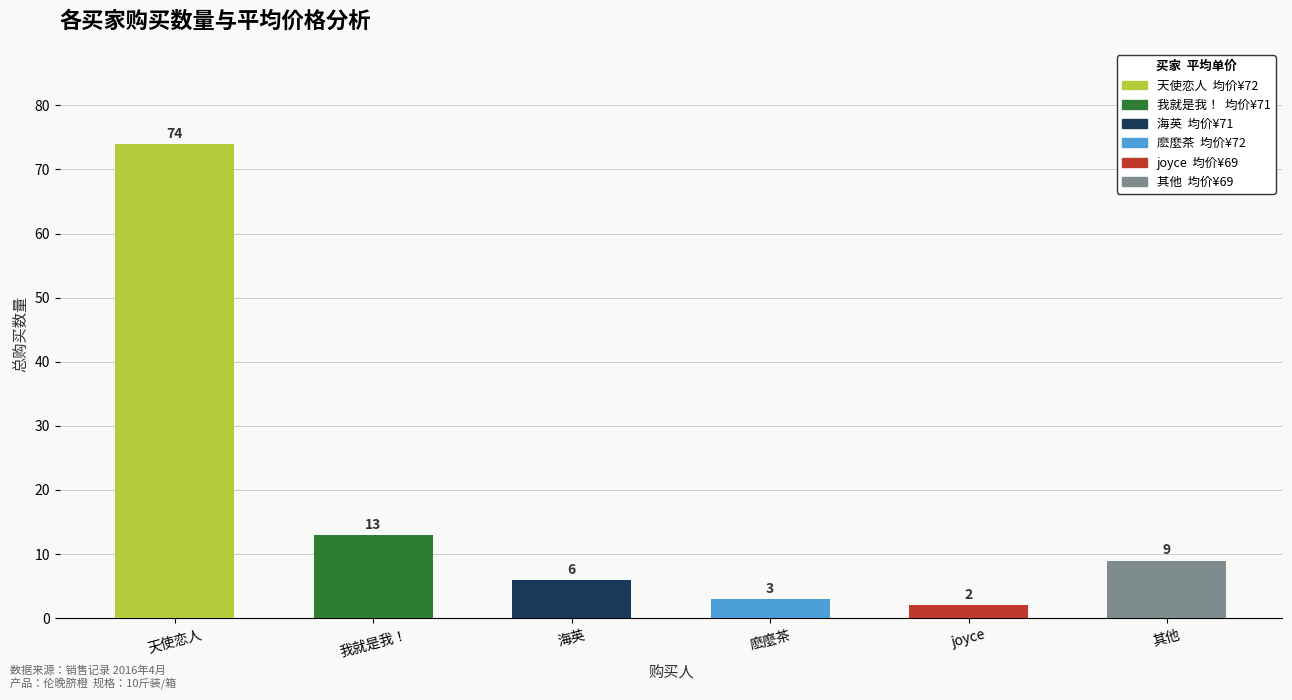

What position from the right is joyce?

2